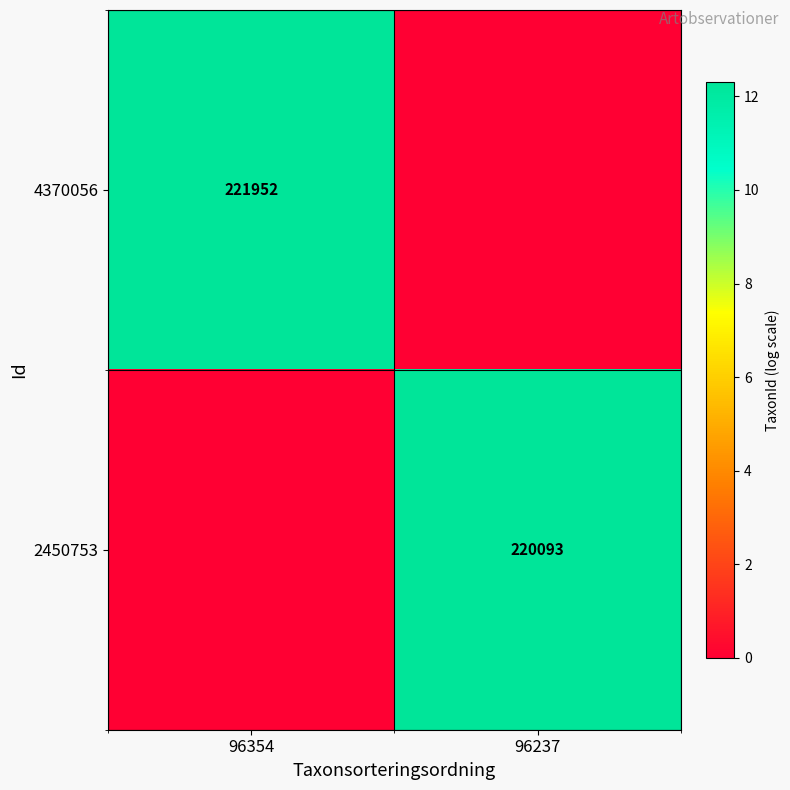

The value of 2450753 at 96237 is 220093. True or false?

True